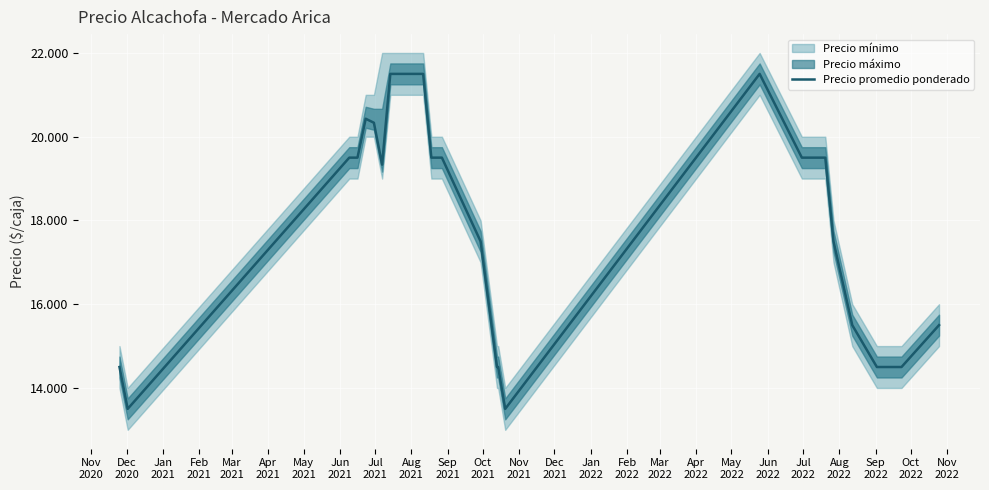

Between Jul
2022 and Apr
2022, which is larger?

Jul
2022